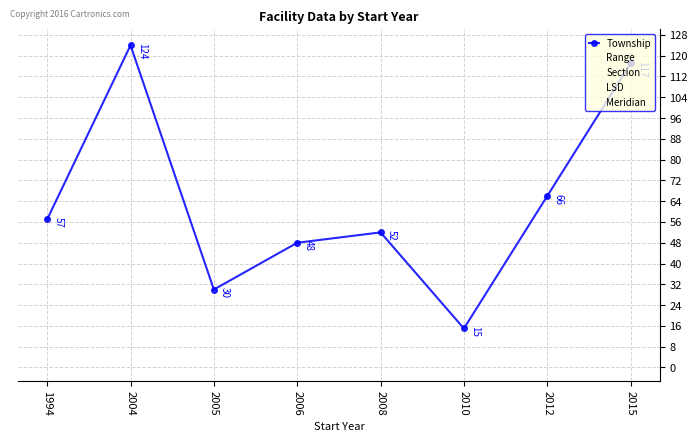

How many lines are shown in the chart?

5